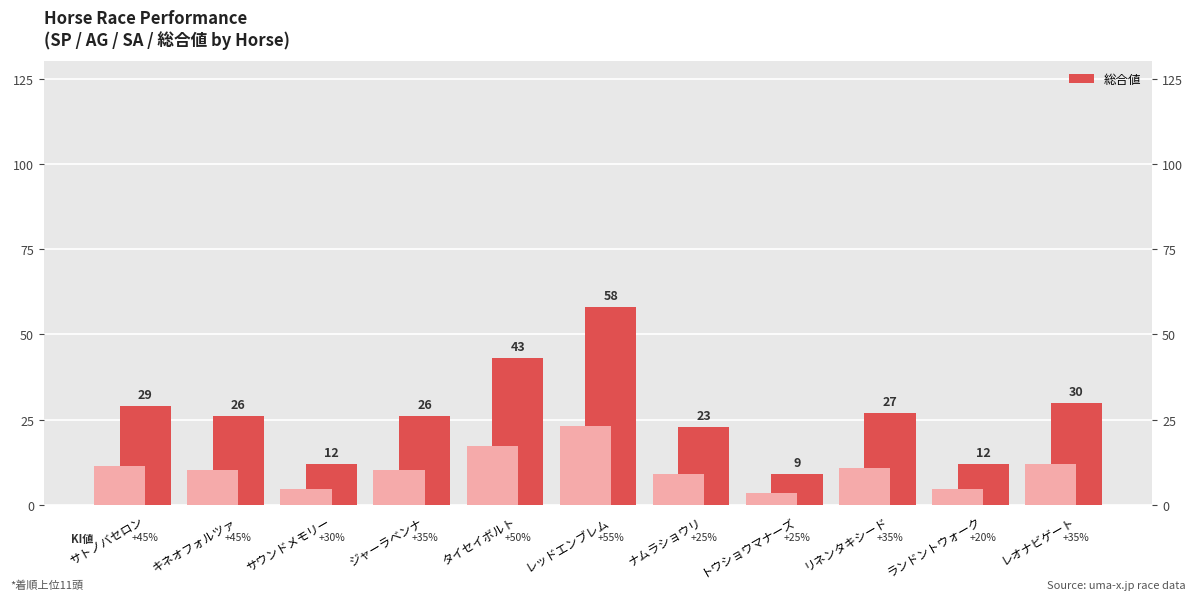

List the labels in order of value, smallest first.

トウショウマナーズ, サウンドメモリー, ランドントウォーク, ナムラショウリ, キネオフォルツァ, ジャーラベンナ, リネンタキシード, サトノバセロン, レオナビゲート, タイセイボルト, レッドエンブレム